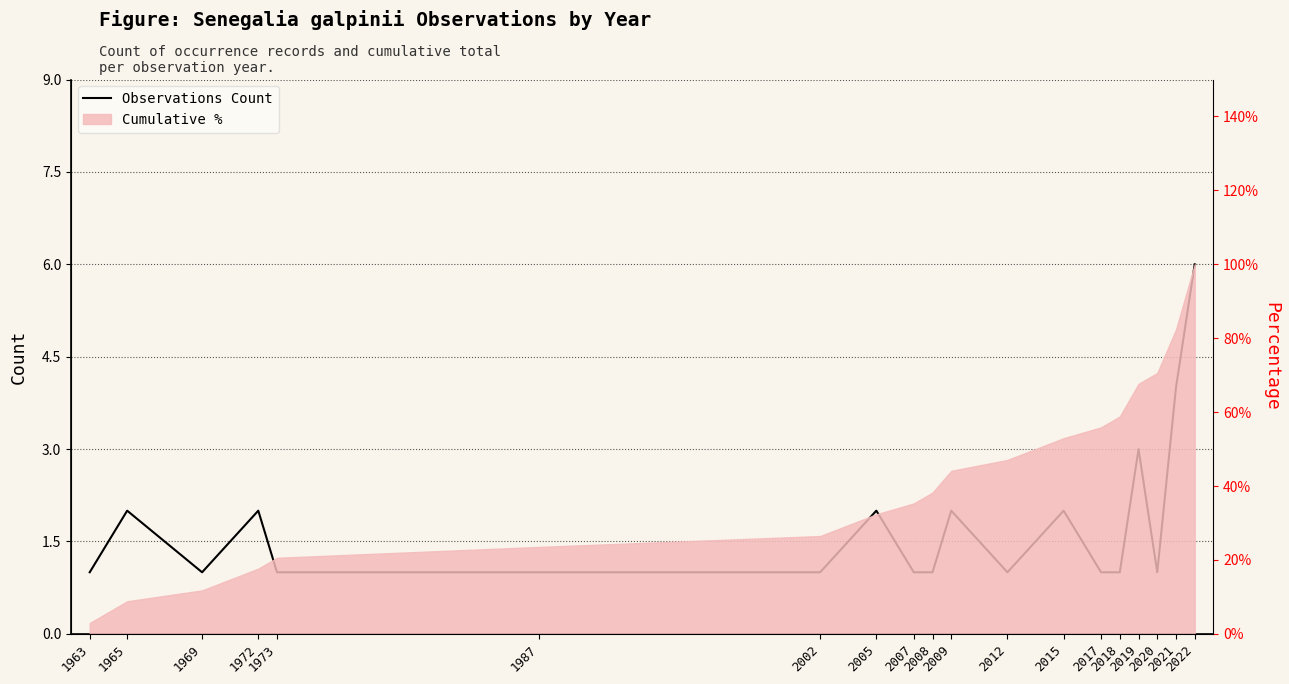

What is the value of the 14th point from the left?

1